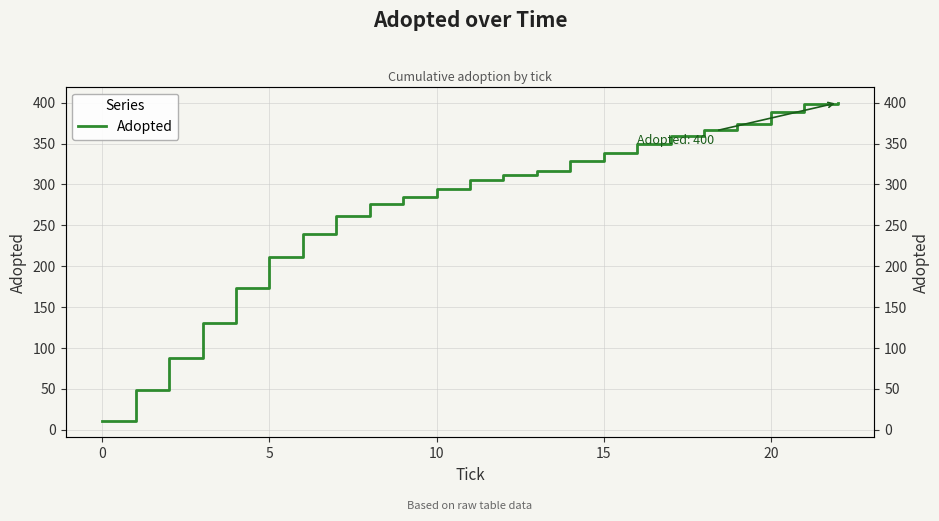

How many data points are less than 305?

11